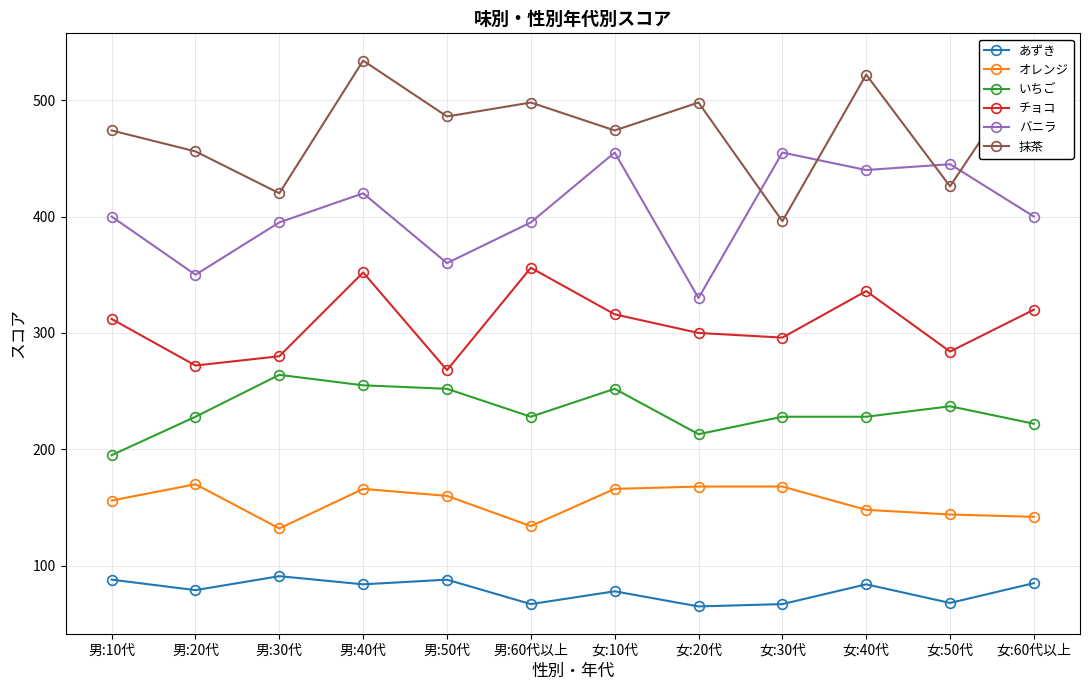

Read the いちご value at 女:20代, to the nearest 10.

210